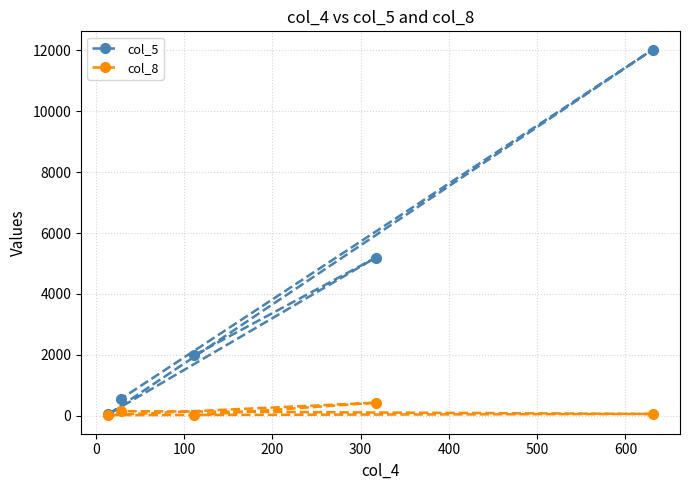

How many distinct data groups are displayed?

2